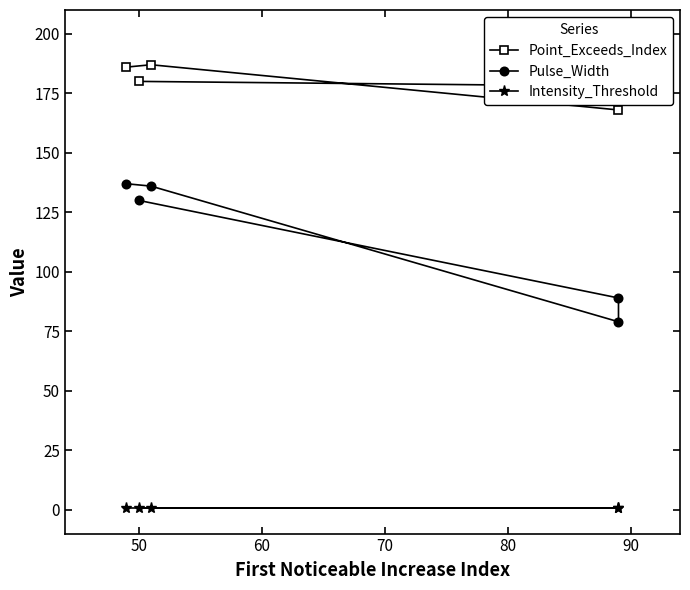

What are all the series names shown in the legend?

Point_Exceeds_Index, Pulse_Width, Intensity_Threshold